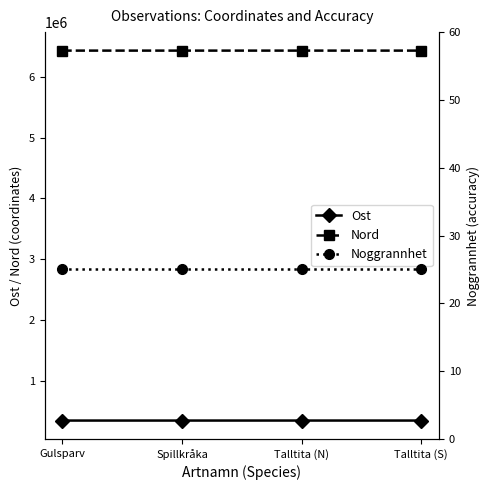

Reading right to left, extract all data points from this chart.

Ost: 342769	342912	342769	342769
Nord: 6435573	6435535	6435573	6435573
Noggrannhet: 25	25	25	25